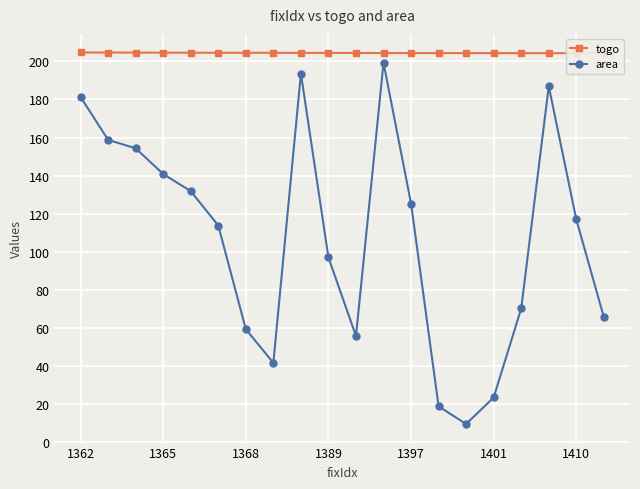

True or false: togo and area cross at least once.

False